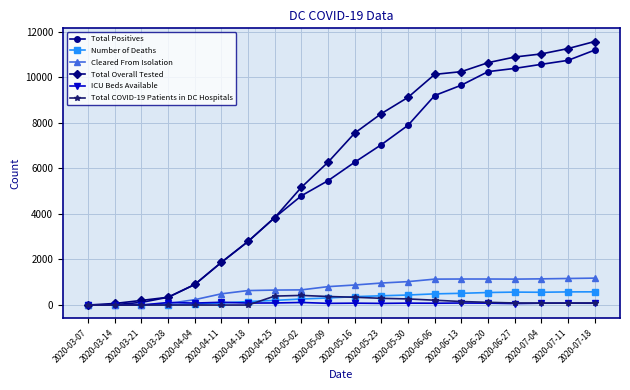

At how many categories does at least one series exceed 2351?

14